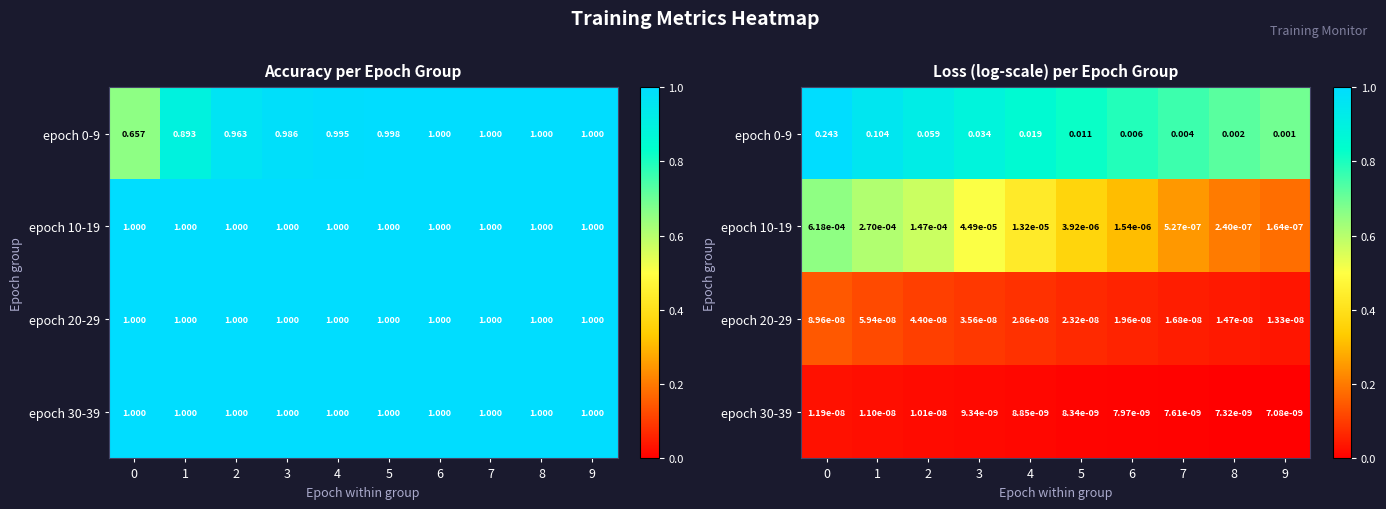

How many distinct data groups are displayed?

4